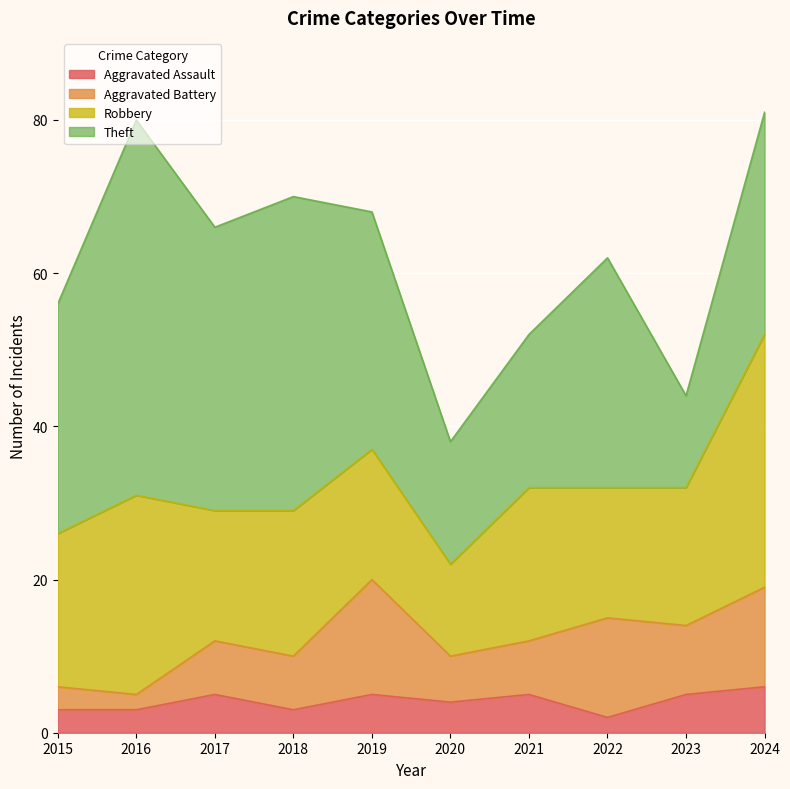

Reading left to right, extract all data points from this chart.

Aggravated Assault: 3	3	5	3	5	4	5	2	5	6
Aggravated Battery: 3	2	7	7	15	6	7	13	9	13
Robbery: 20	26	17	19	17	12	20	17	18	33
Theft: 30	49	37	41	31	16	20	30	12	29